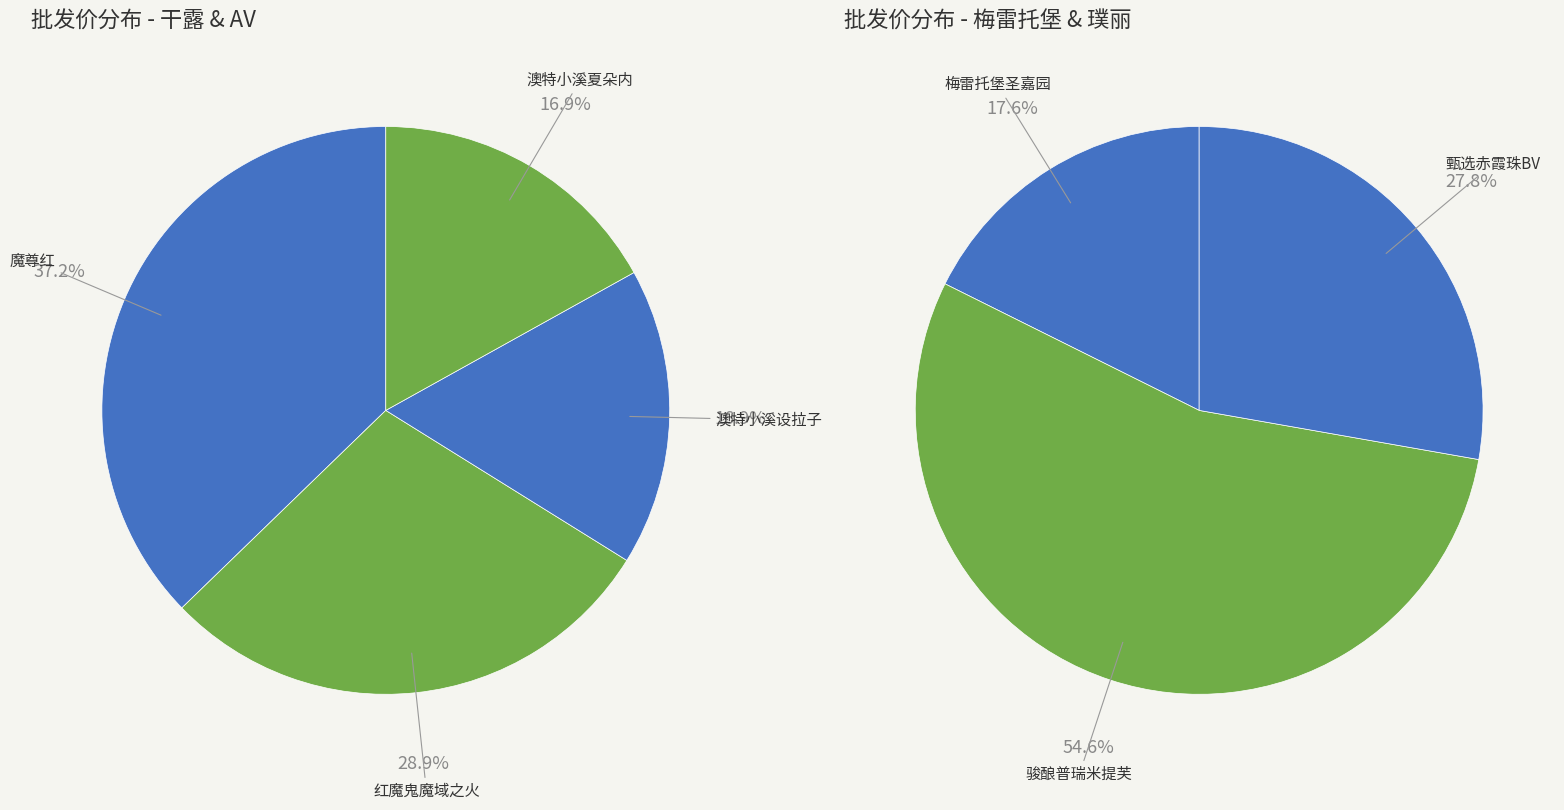

The h006 slice represents 20% of the pie. True or false?

False